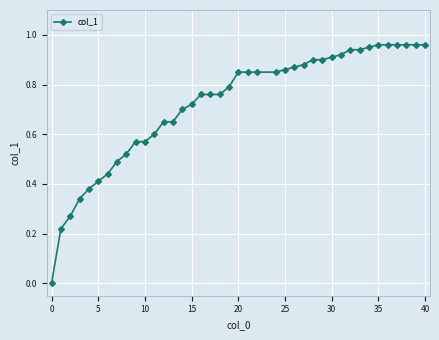

What is the sum of all values?

28.8